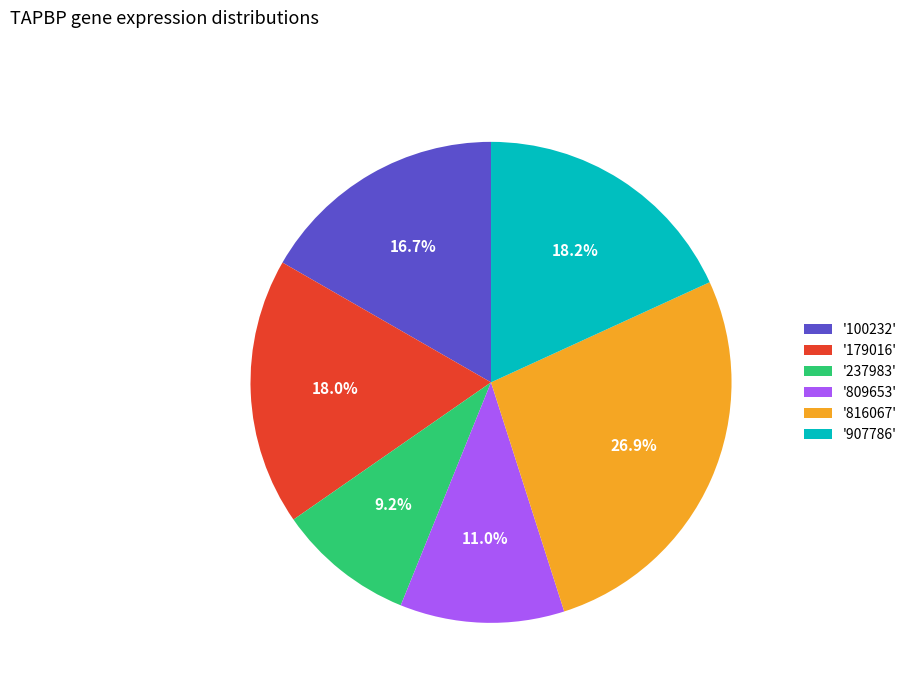

How many slices are in this pie chart?

6